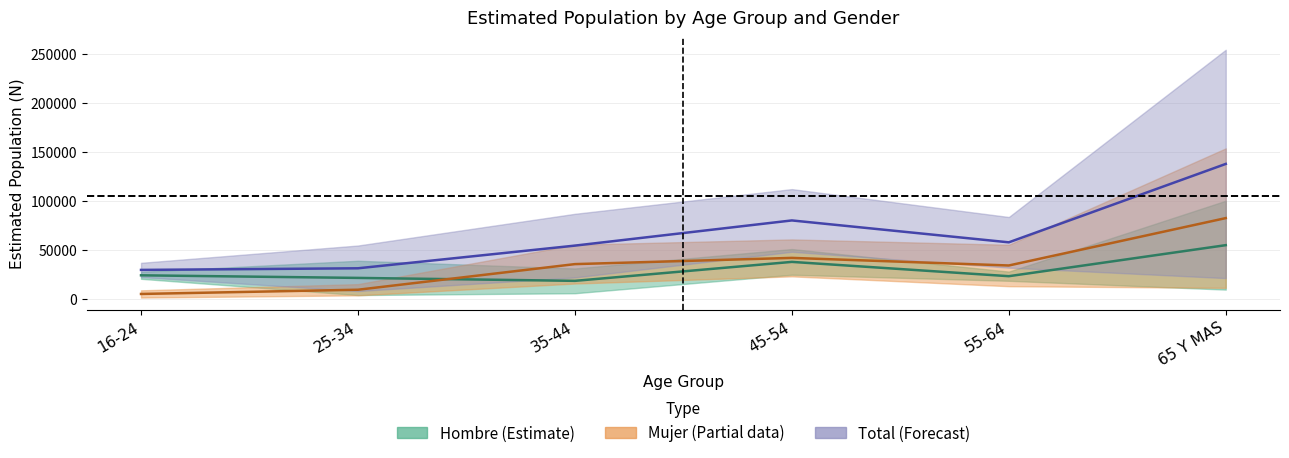

What is the label of the 4th point from the right?

35-44